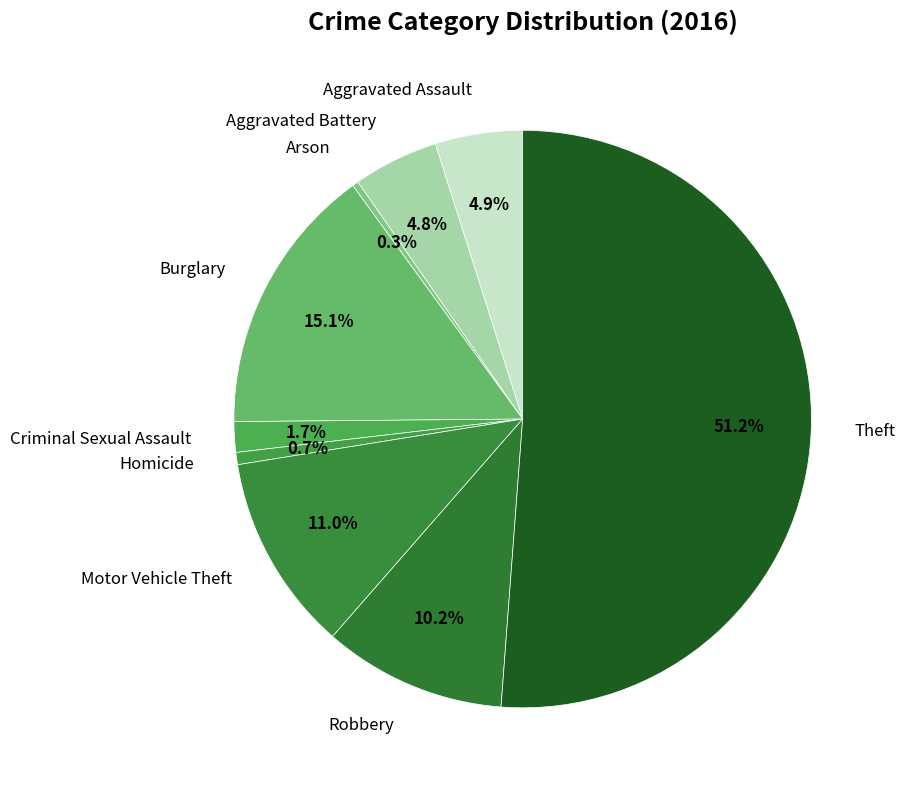

Is it true that Burglary is 15% of the pie?

True